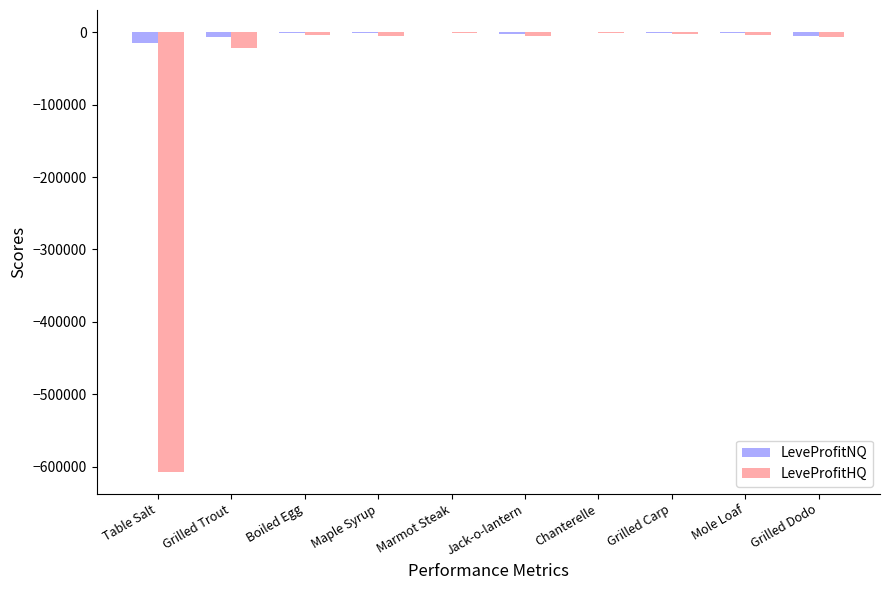

The LeveProfitNQ series shows -14923.0 at Table Salt. True or false?

True